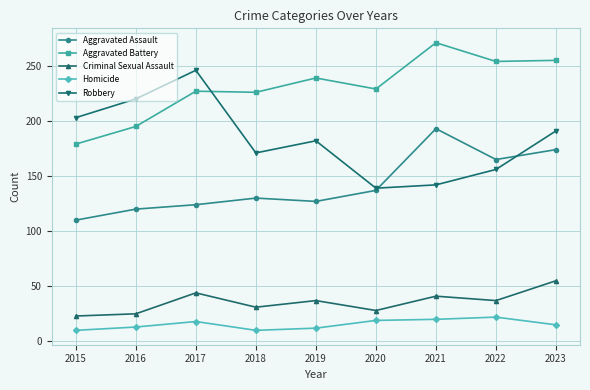

What is the difference between the highest and lowest values at 2017?

228